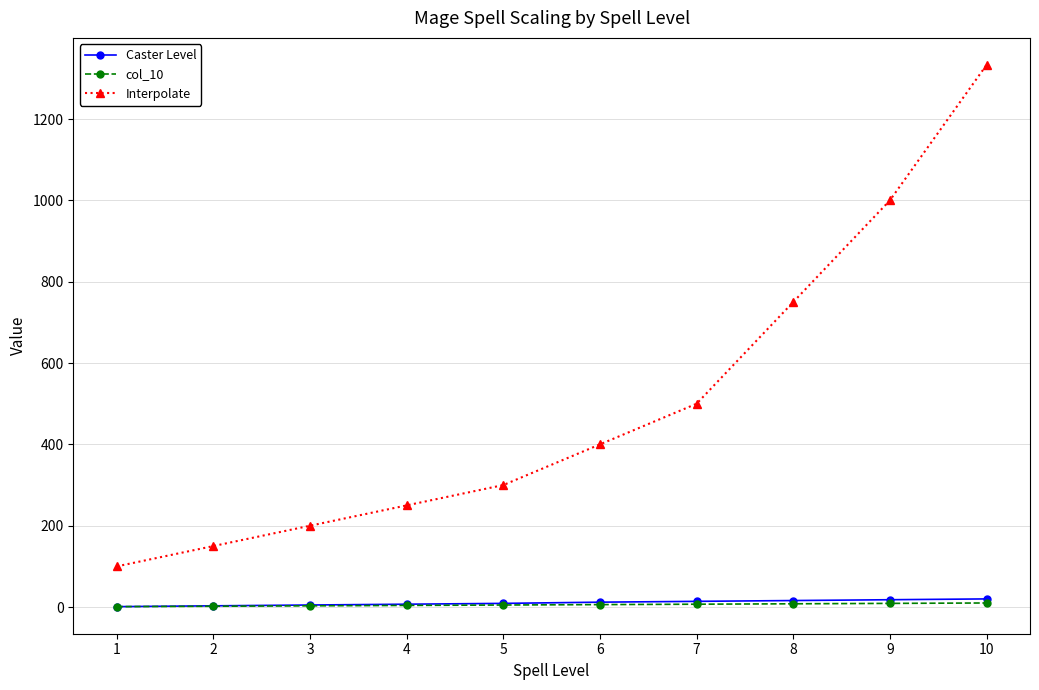

What is the greatest value displayed?

1333